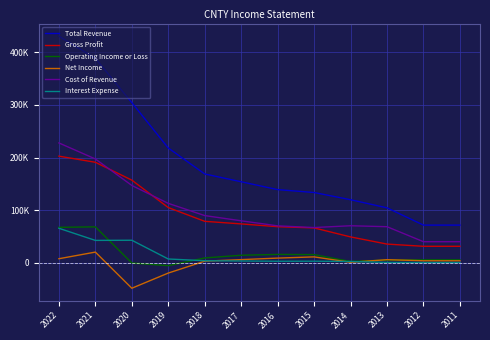

What are all the series names shown in the legend?

Total Revenue, Gross Profit, Operating Income or Loss, Net Income, Cost of Revenue, Interest Expense